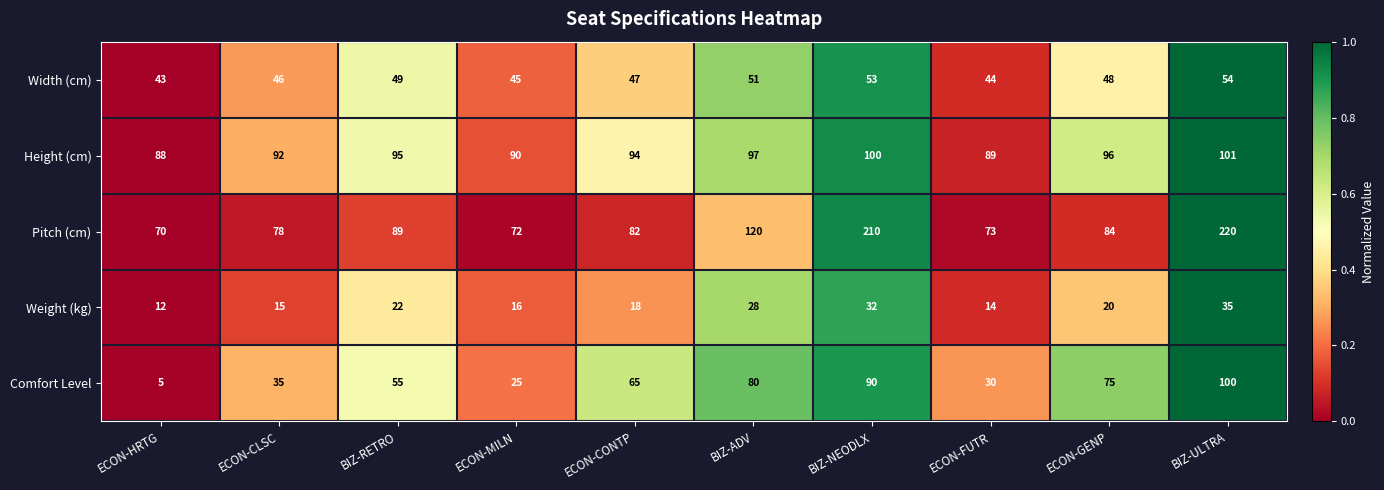

Which series has the widest spread of values?

Pitch (cm)